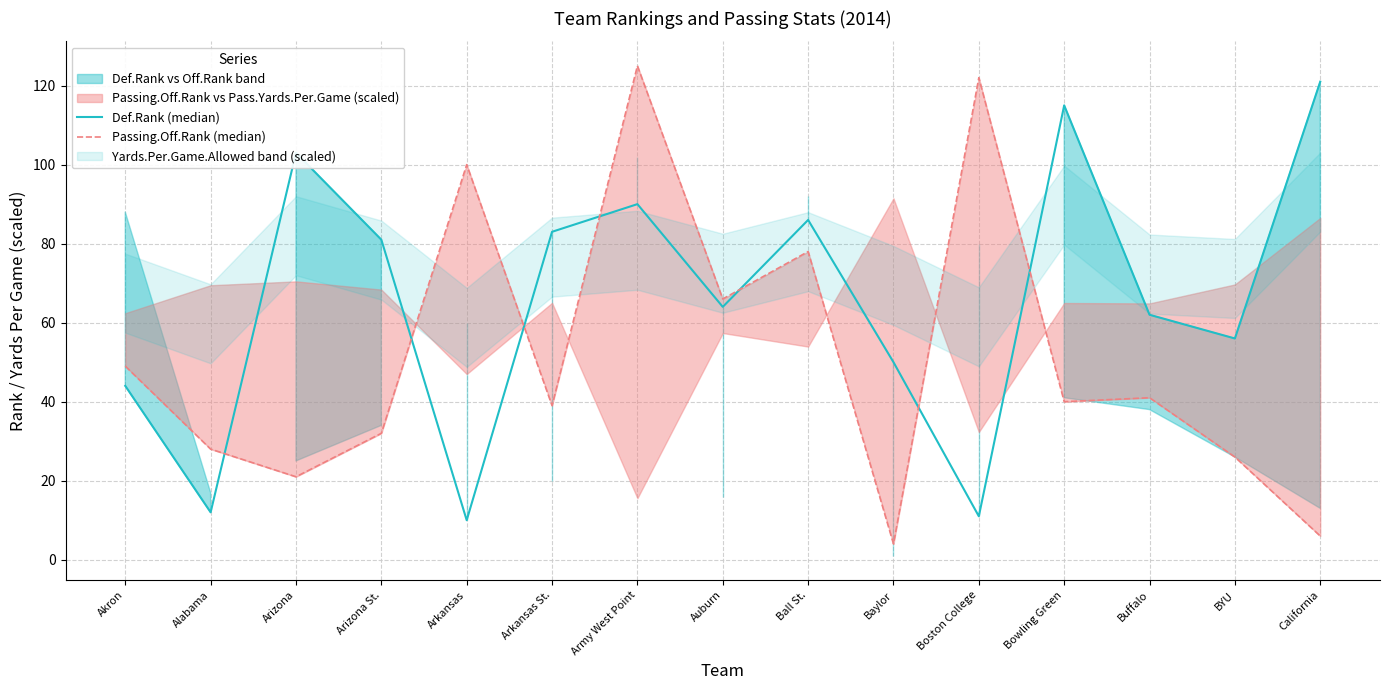

Reading left to right, transcribe all the data shown in this chart.

Def.Rank (median): 44	12	103	81	10	83	90	64	86	50	11	115	62	56	121
Passing.Off.Rank (median): 49	28	21	32	100	39	125	66	78	4	122	40	41	26	6